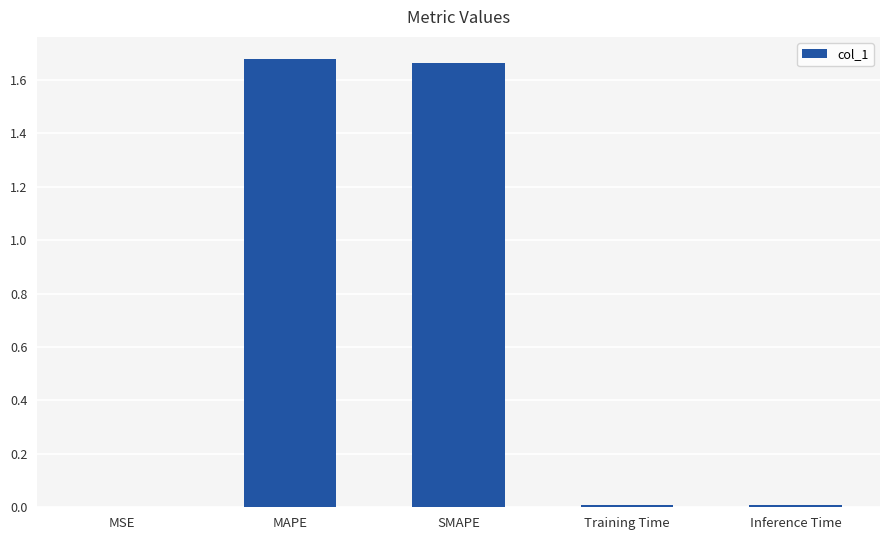

Which has a higher value, MAPE or MSE?

MAPE